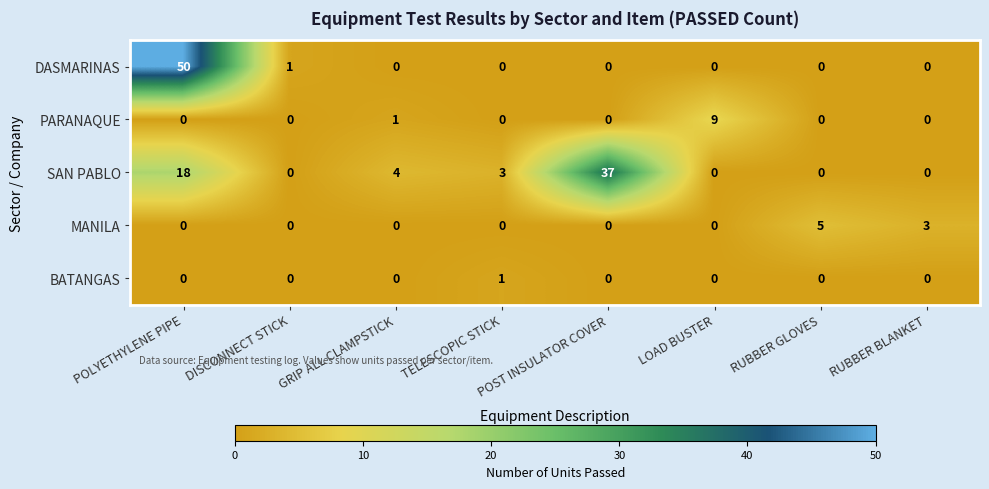

Which label corresponds to the largest value in the chart?

POLYETHYLENE PIPE